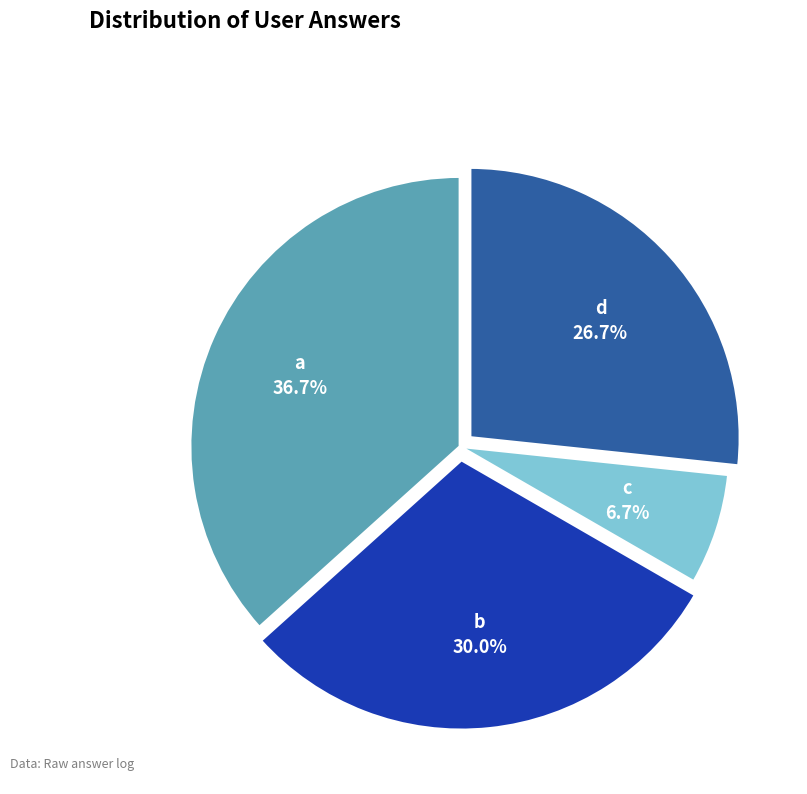

Rank the categories by value from highest to lowest.

a, b, d, c